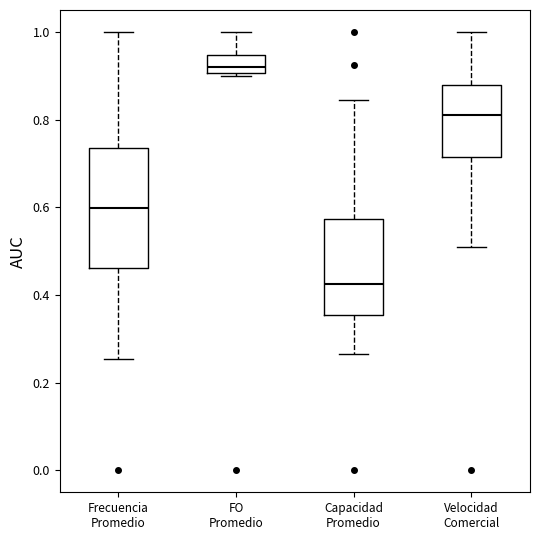

Which box has the lowest median line?

Capacidad Promedio